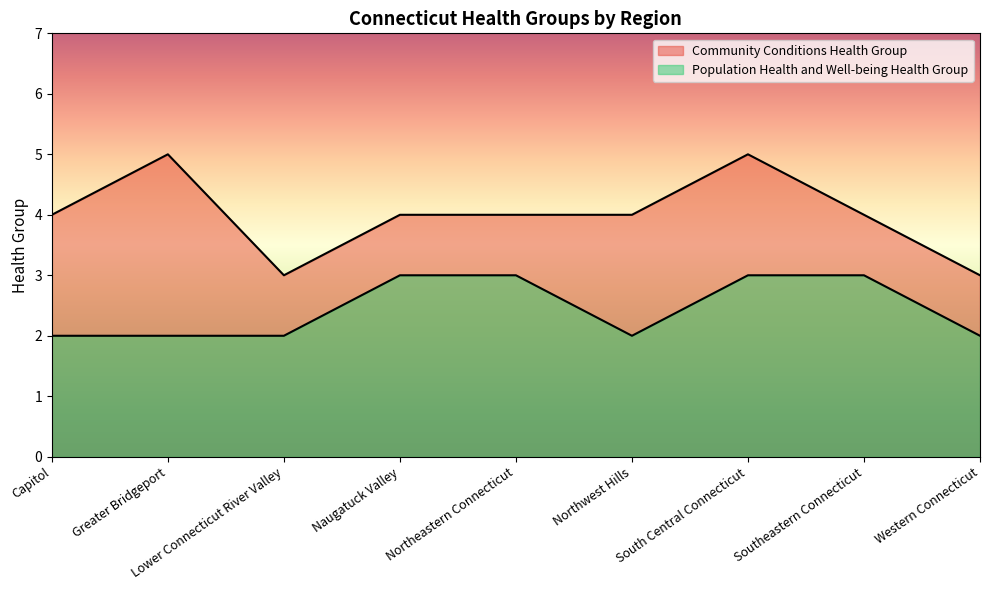

At how many categories does at least one series exceed 2?

9